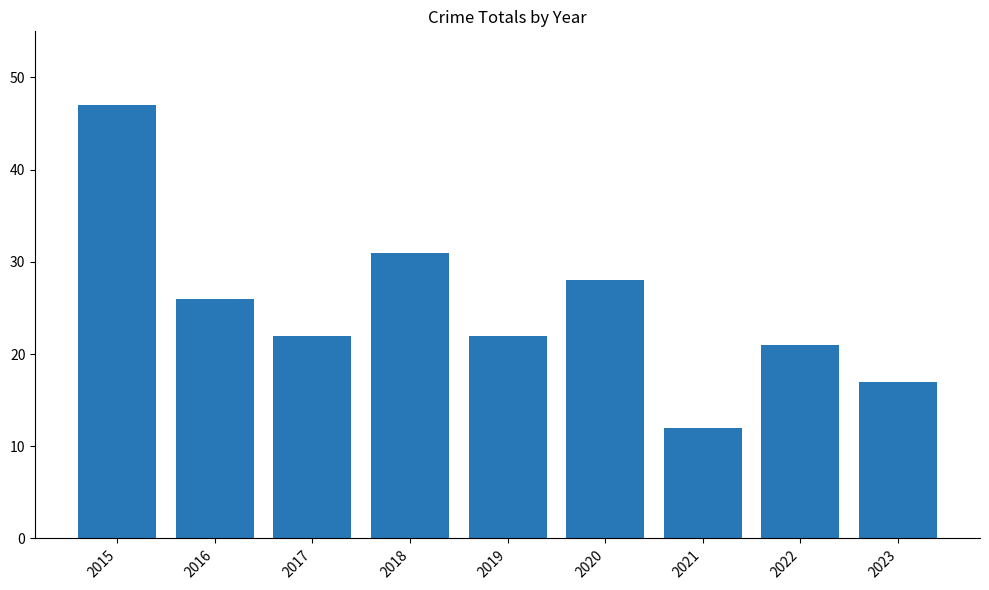

What is the value of the 5th bar from the left?

22